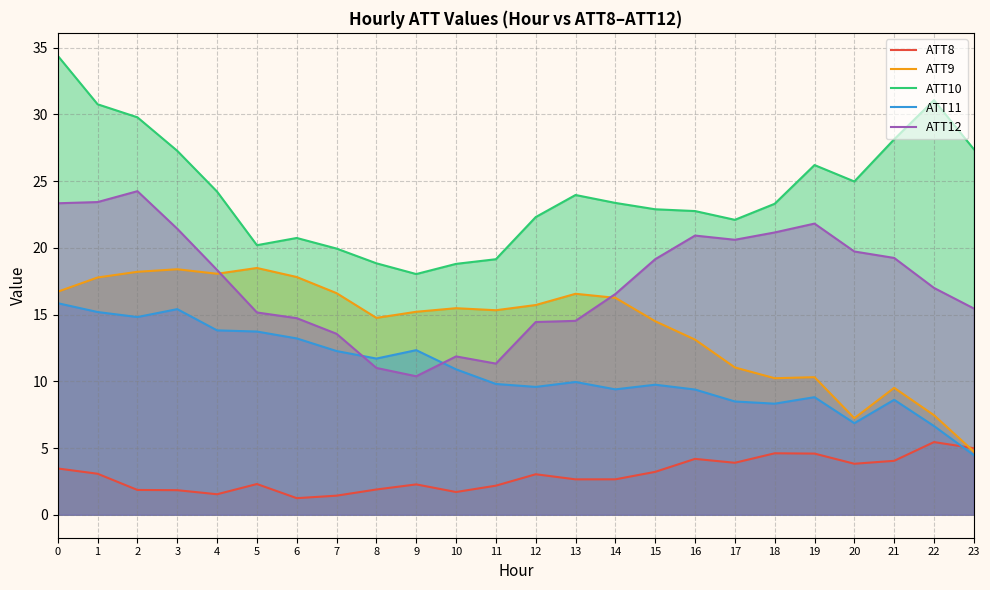

What is the value of the ATT10 point at the 10th from the left?

18.0